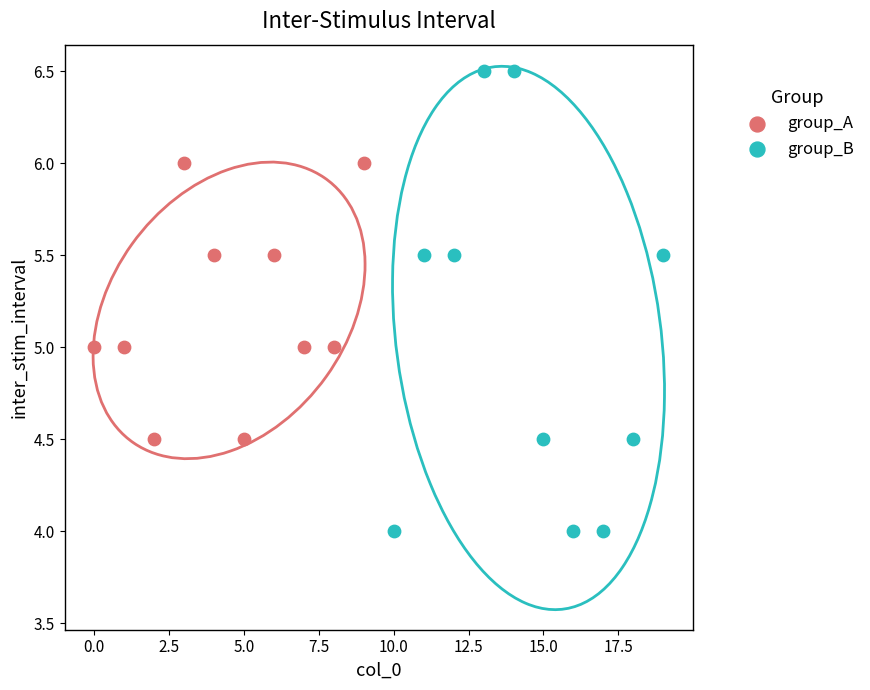

Which series reaches the minimum Y coordinate?

group_B